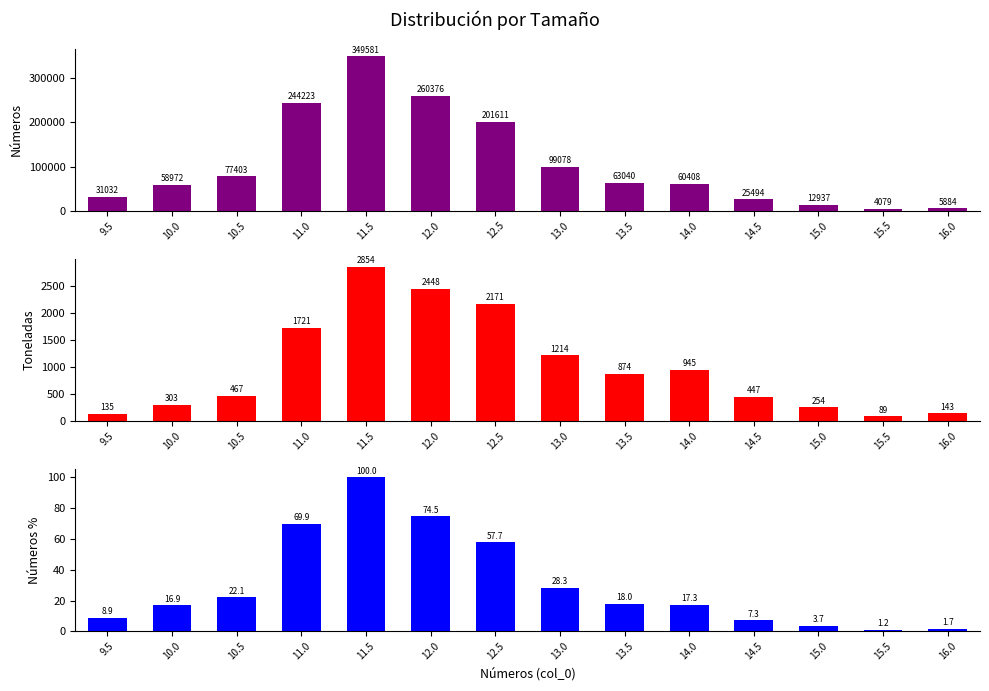

Is the value of Números at 10.5 greater than the value of Números % at 15.0?

Yes